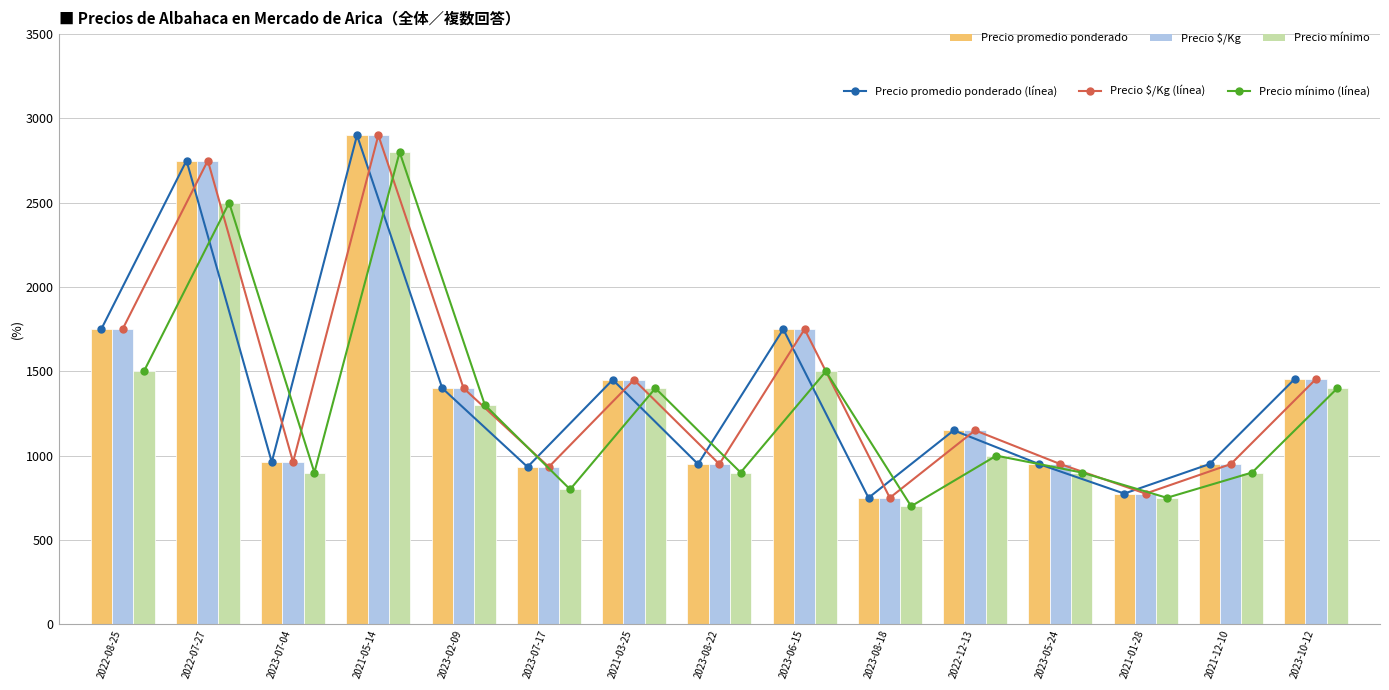

What are all the series names shown in the legend?

Precio promedio ponderado (línea), Precio $/Kg (línea), Precio mínimo (línea), Precio promedio ponderado, Precio $/Kg, Precio mínimo